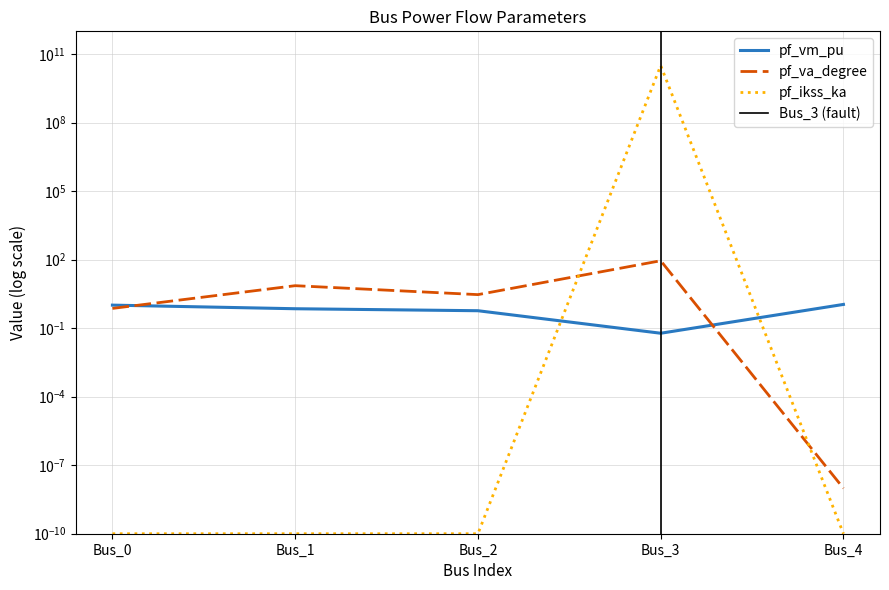

What is the spread (max minus min) of values at Bus_3?

31754265500.6